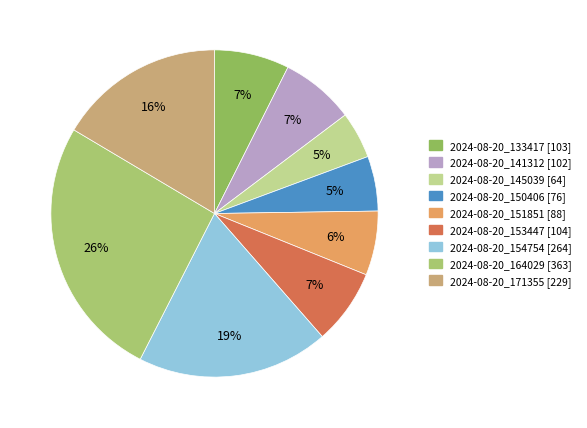

Is there any slice that represents more than half of the pie?

No